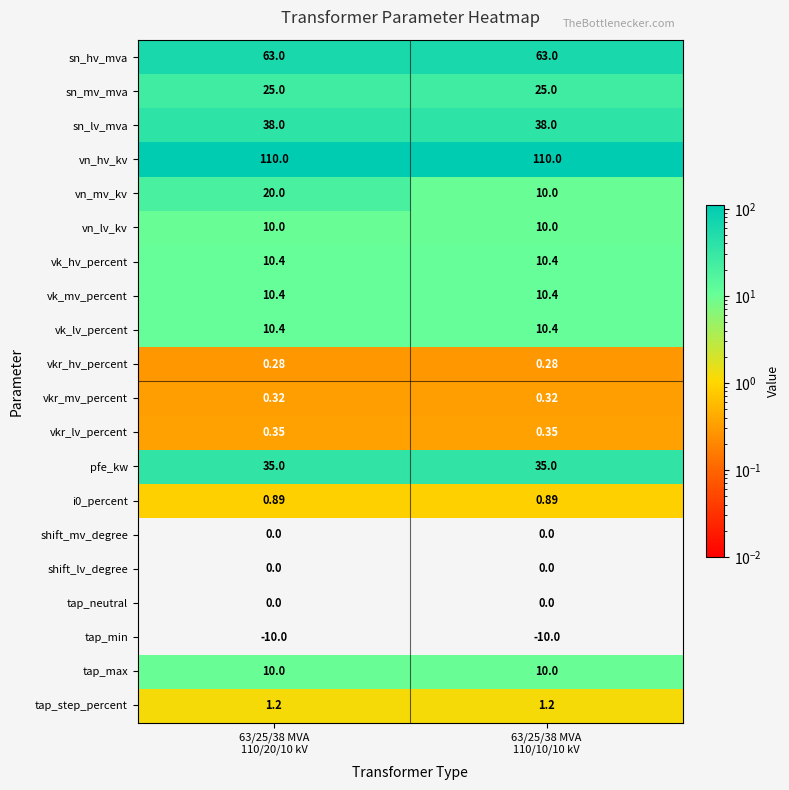

Which series has the largest total across all categories?

vn_hv_kv